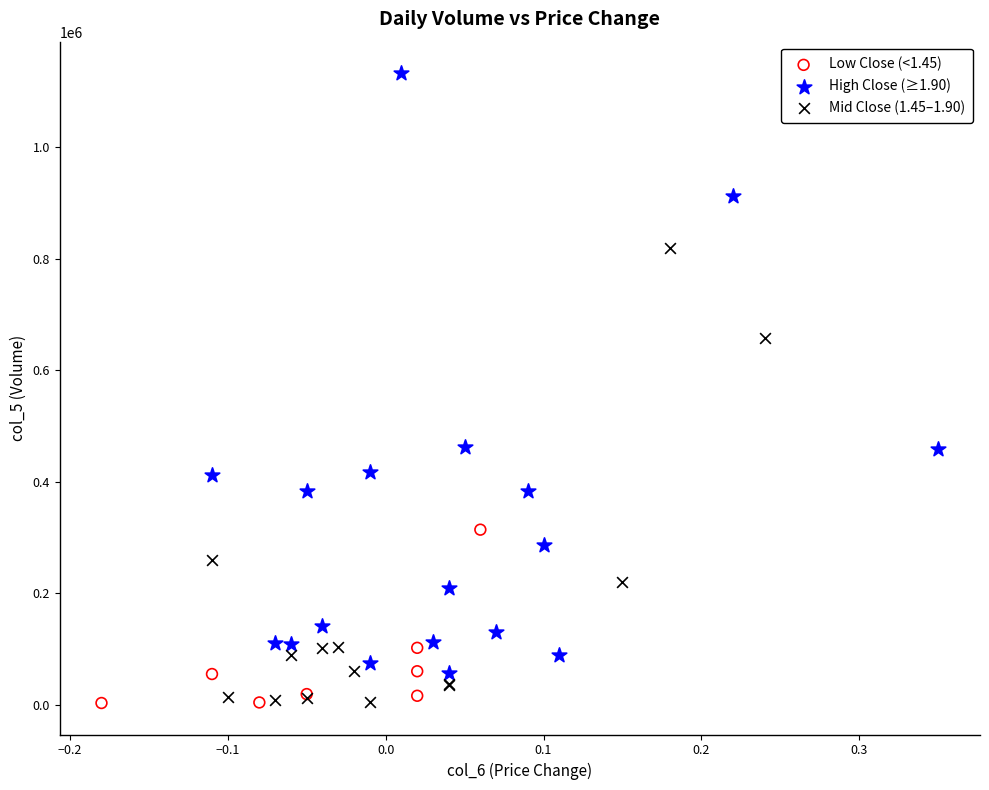

Which series has the widest spread of Y values?

High Close (≥1.90)